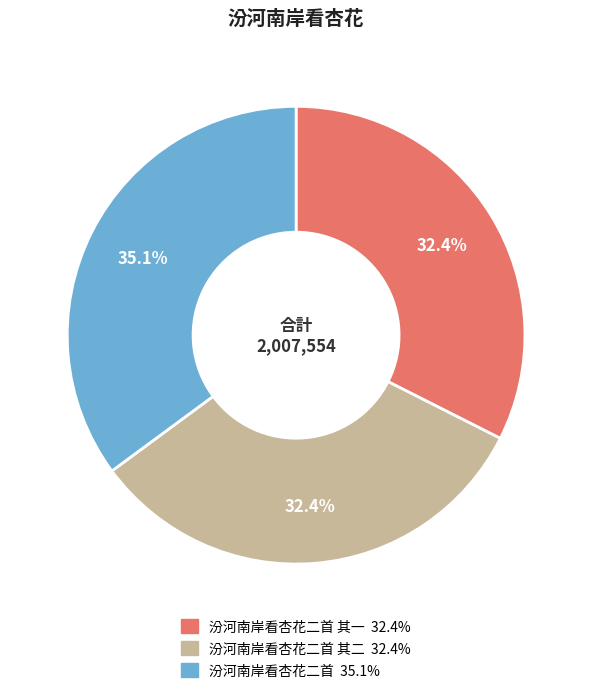

Is there any slice that represents more than half of the pie?

No